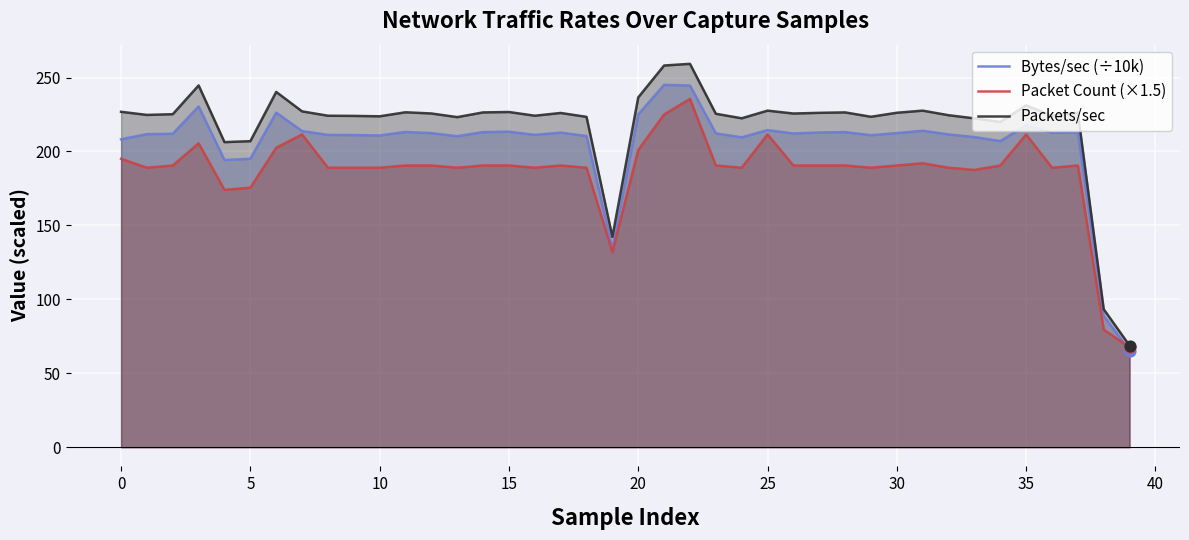

At which category is the sum across all series the highest?

22